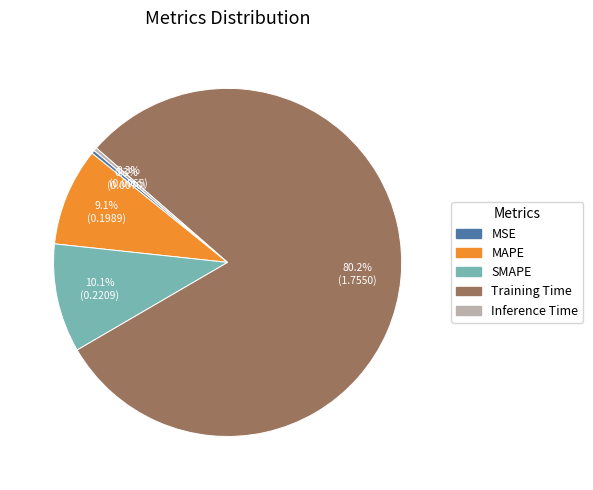

How many segments does this pie chart have?

5